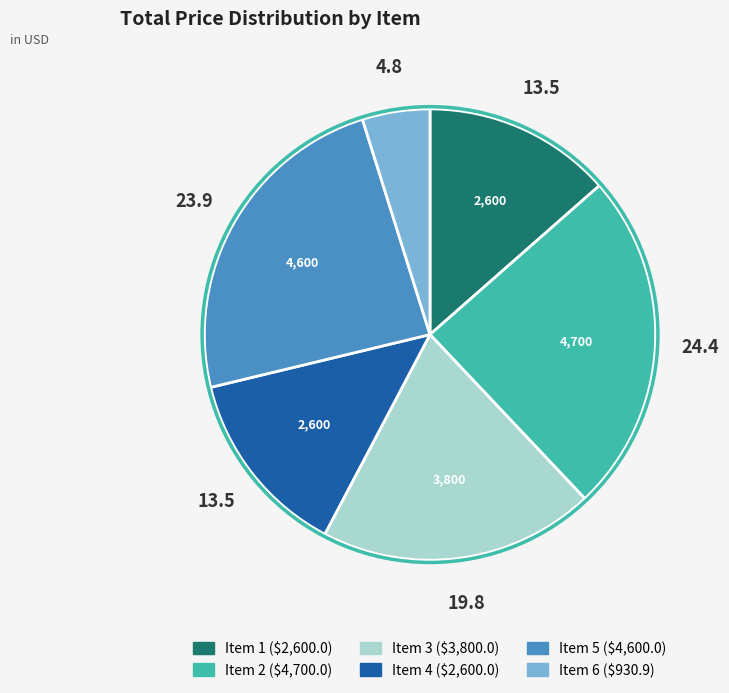

Do Item 2 and Item 6 together represent more than half of the pie?

No